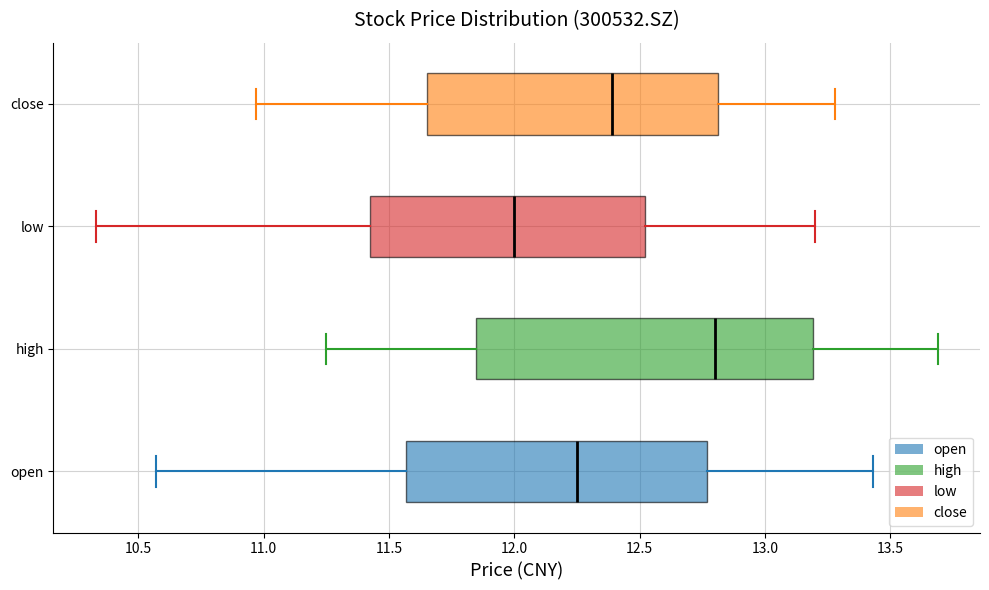

Comparing the boxes themselves (not the whiskers), which one is the widest?

high